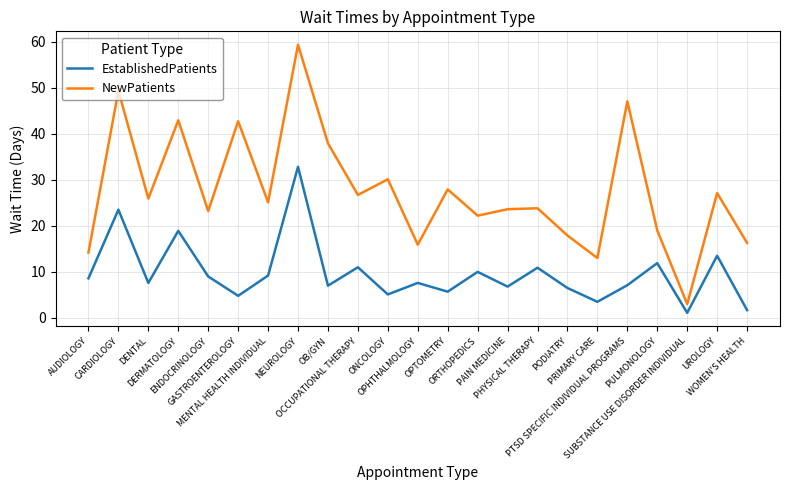

What is the spread (max minus min) of values at PHYSICAL THERAPY?

12.9